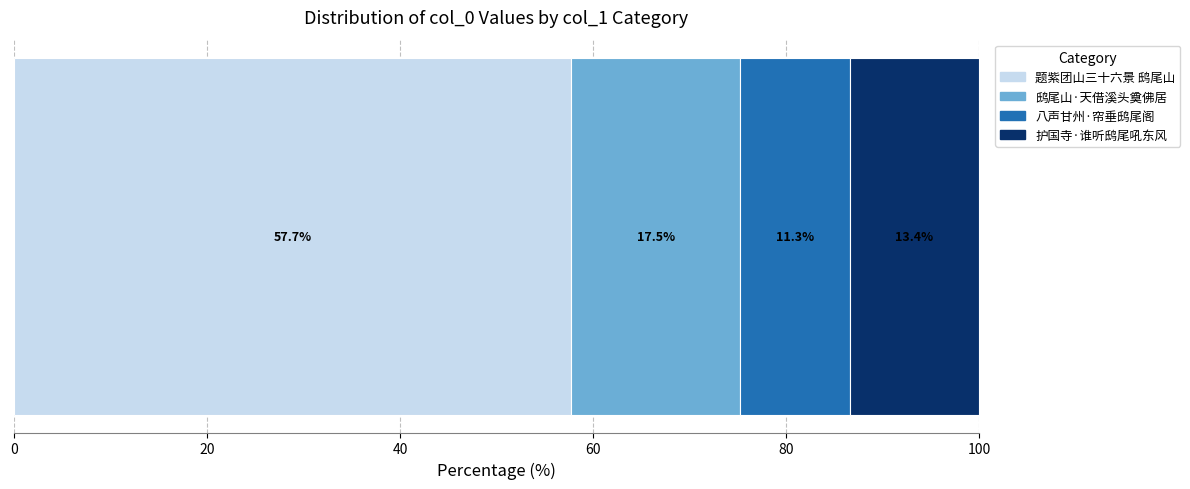

What is the lowest value of the 题紫团山三十六景 鸱尾山 series?

57.7